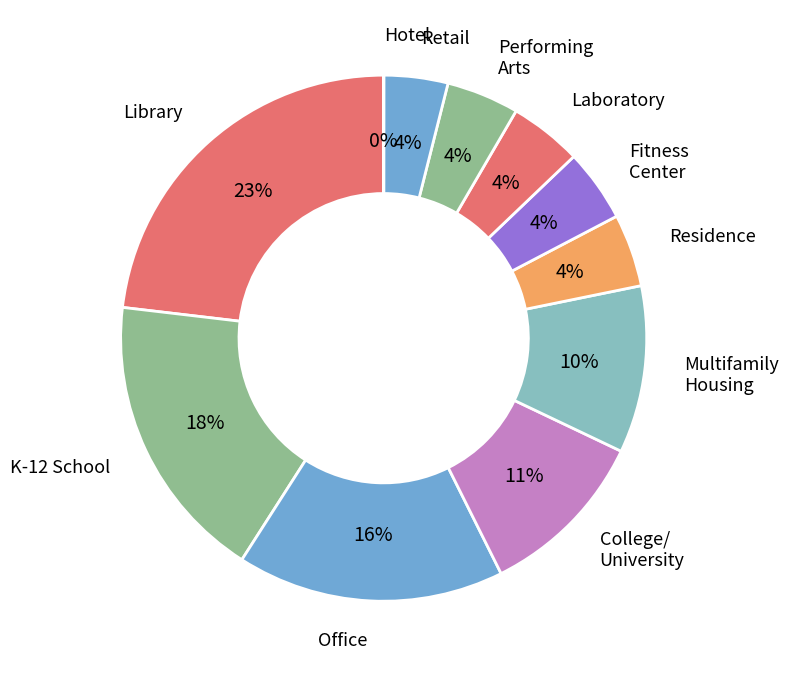

Is there any slice that represents more than half of the pie?

No